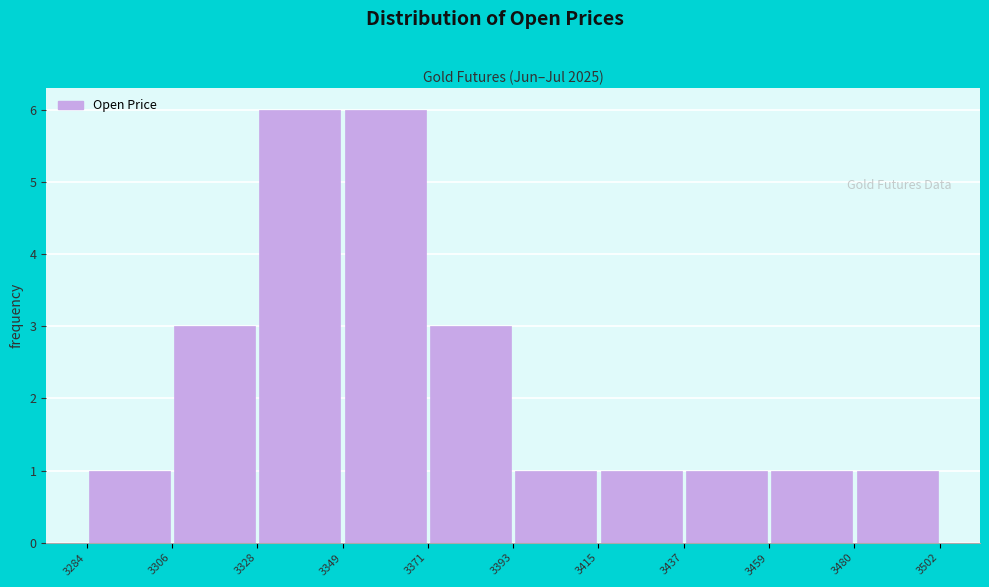

What is the height of the bar covering 3393 to 3415 on the x-axis? The values are not printed on the chart, so give them approximately, as read against the axis.

1